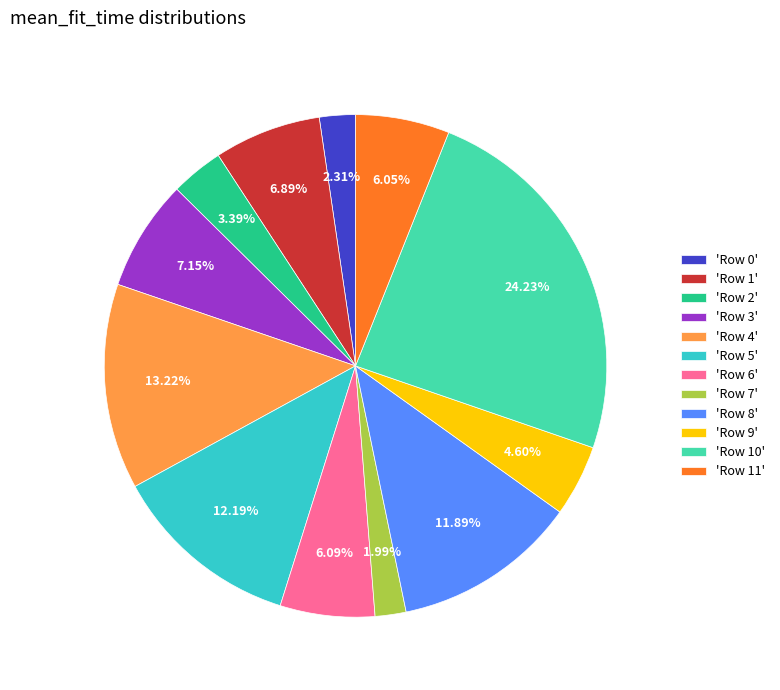

Does 'Row 7' represent more than half of the total?

No